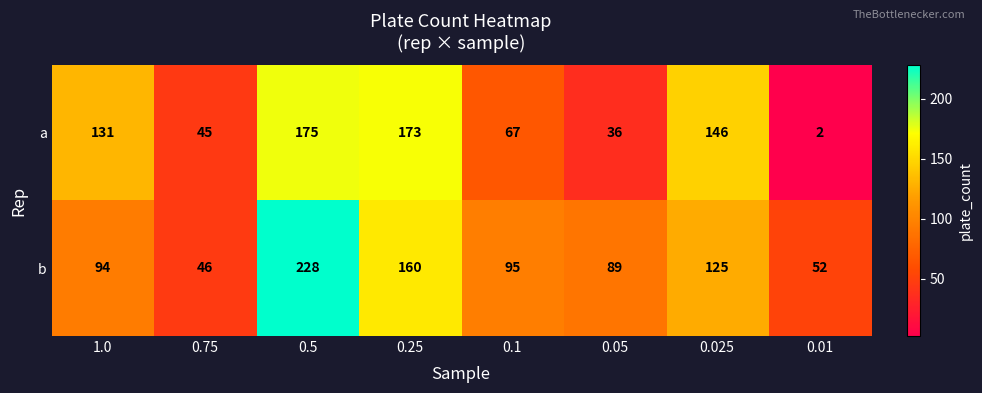

What is the spread (max minus min) of values at 0.1?

28